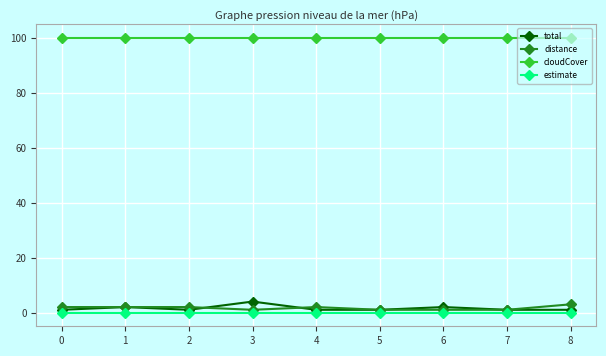

List the series in order of their peak value, lowest first.

estimate, distance, total, cloudCover